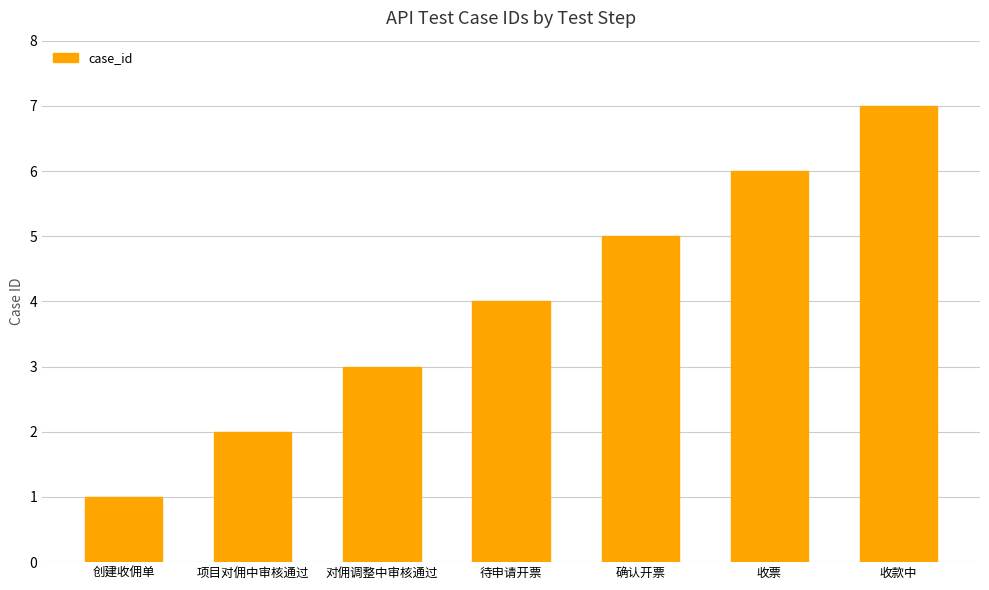

How many values are between 2 and 6?

5